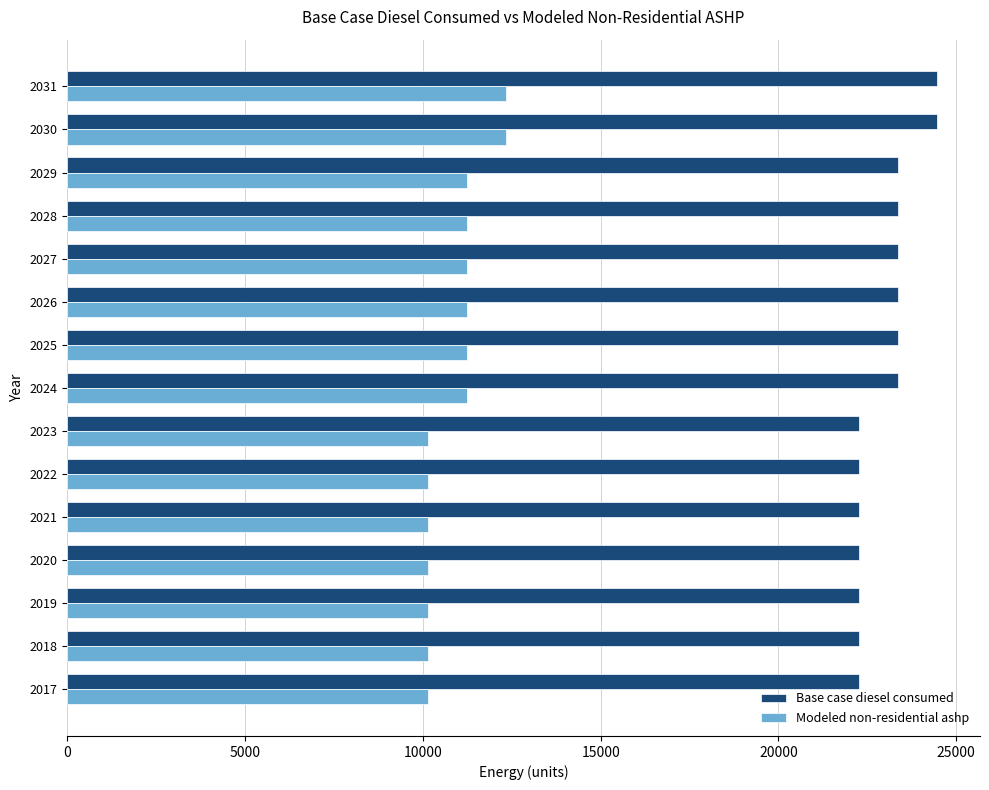

What is the difference between the highest and lowest values at 2020?

12110.1